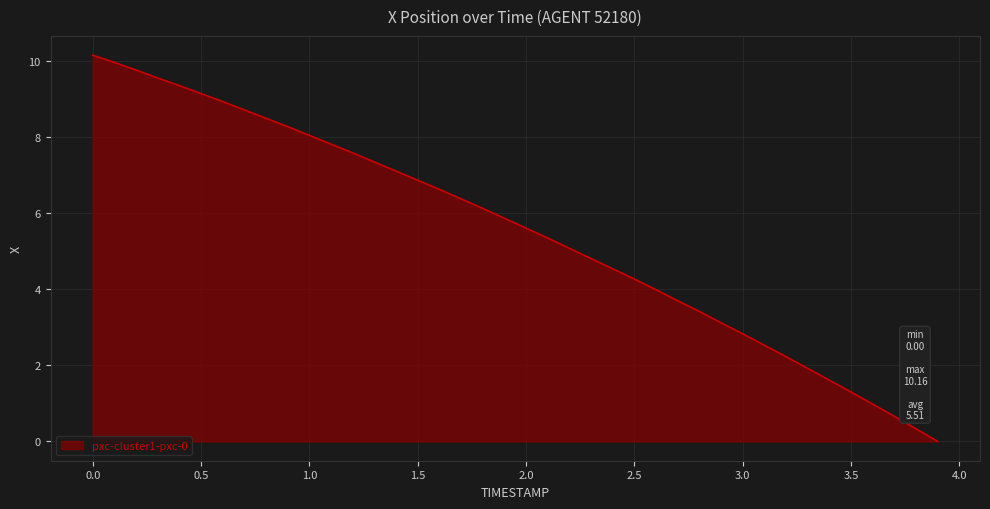

How many values are above zero?

39